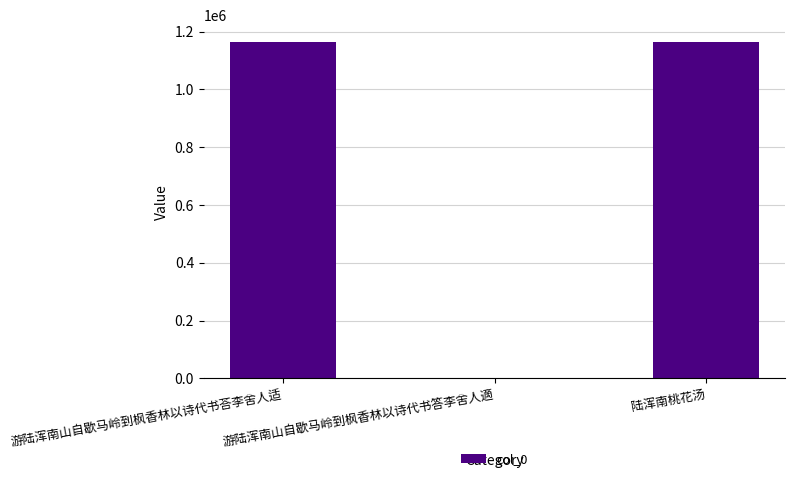

What is the sum of all values?

2329955